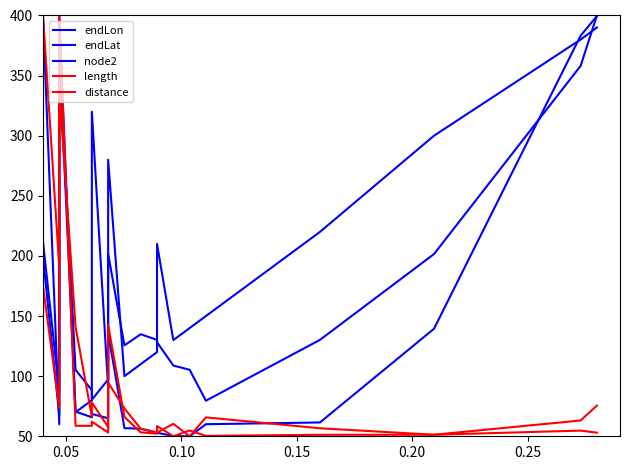

Does the chart have visible grid lines?

No